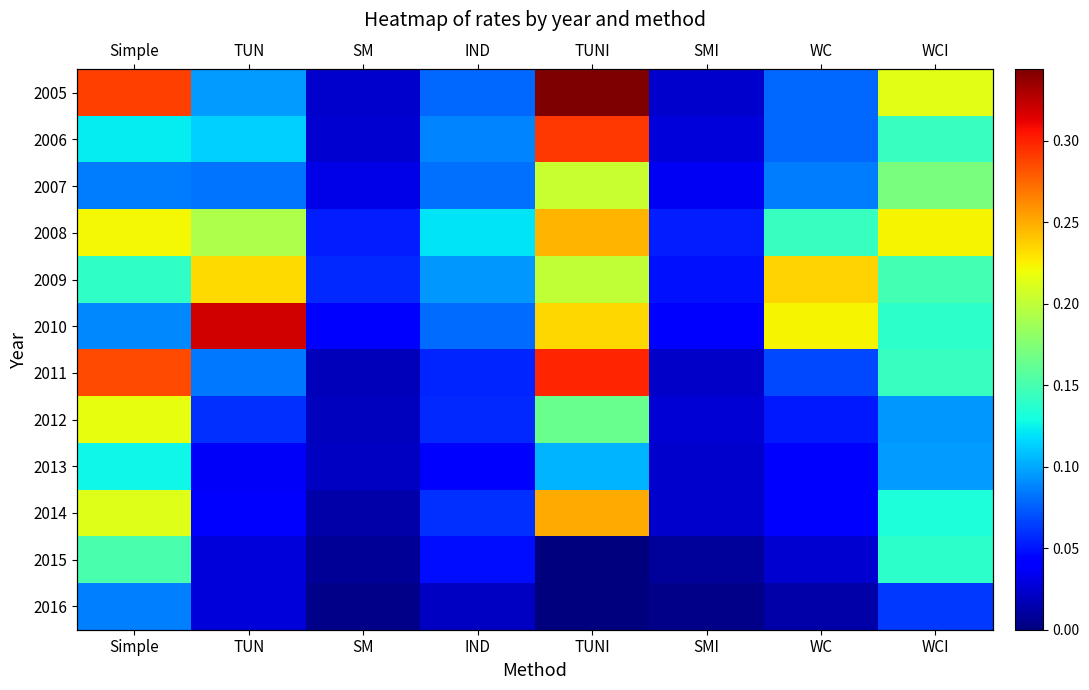

At which label does 2008 reach its peak?

TUNI